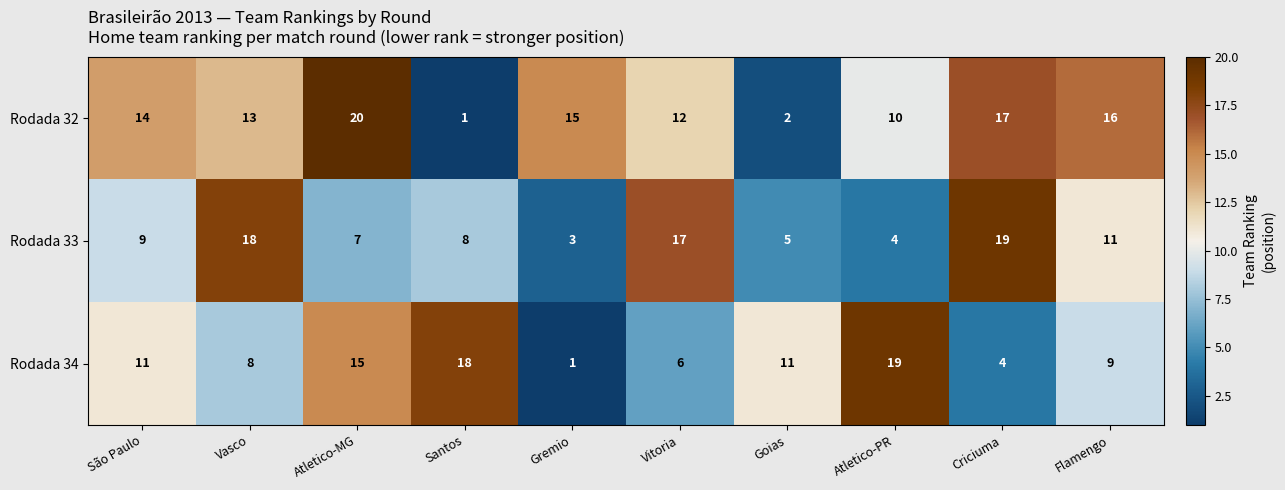

Which series has the largest total across all categories?

Rodada 32